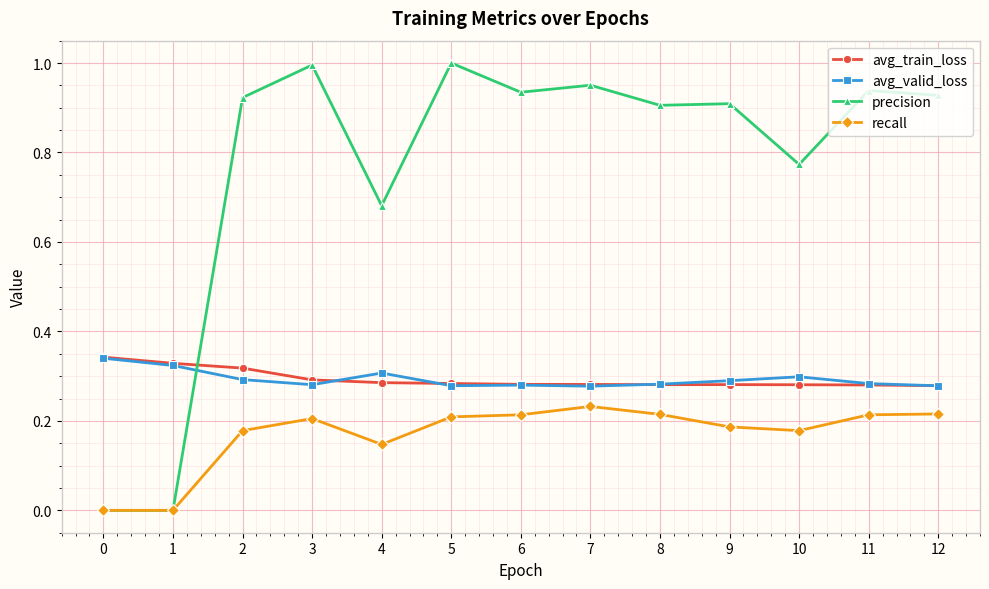

The avg_train_loss series shows 0.1 at 12. True or false?

False